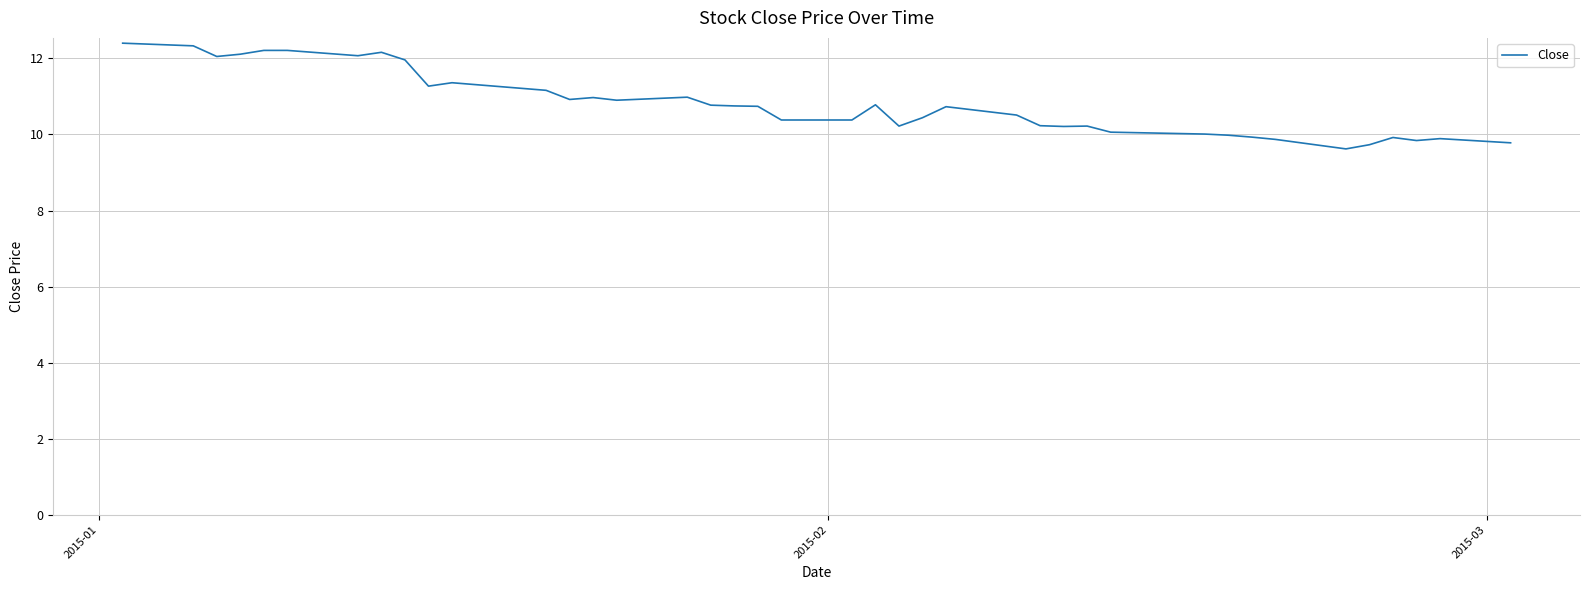

What is the difference between the maximum and minimum values?

2.8